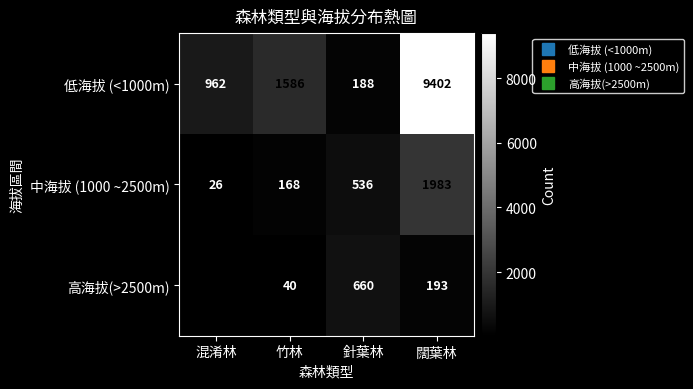

The 中海拔 (1000 ~2500m) series shows 1983.0 at 闊葉林. True or false?

True